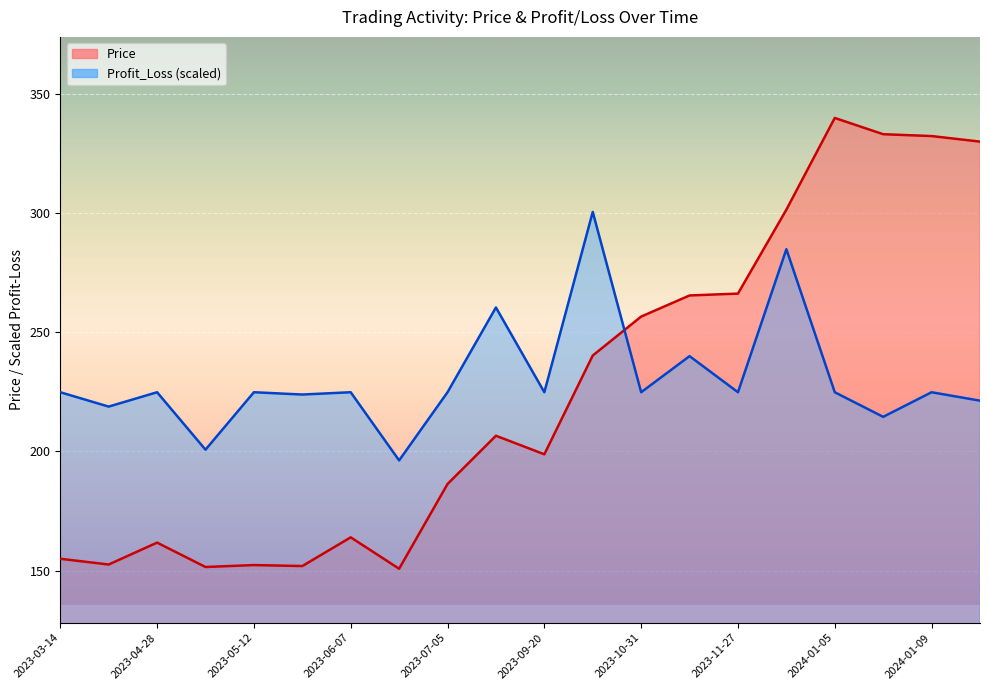

True or false: Profit_Loss has more than 1 points higher than both neighbors.

True